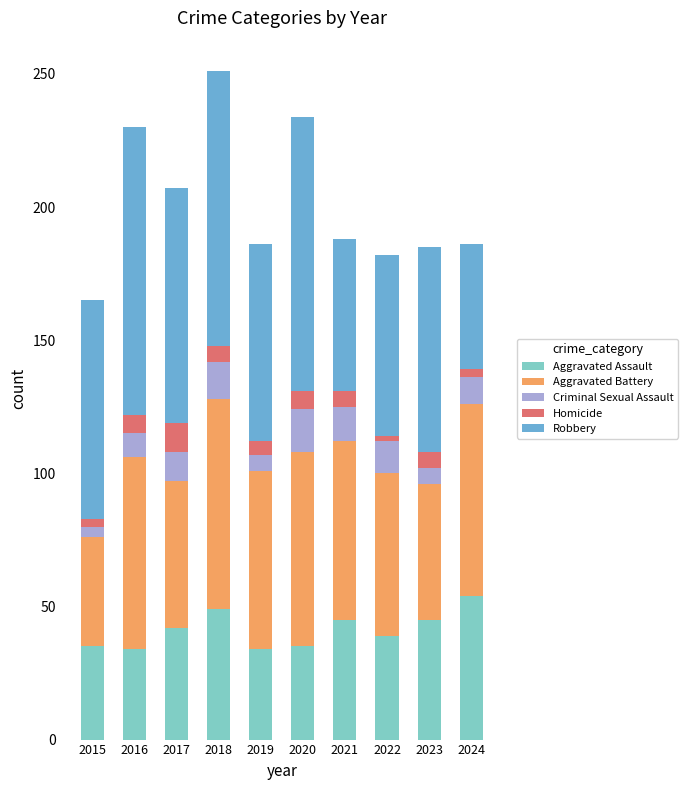

What is the lowest value of the Aggravated Assault series?

34